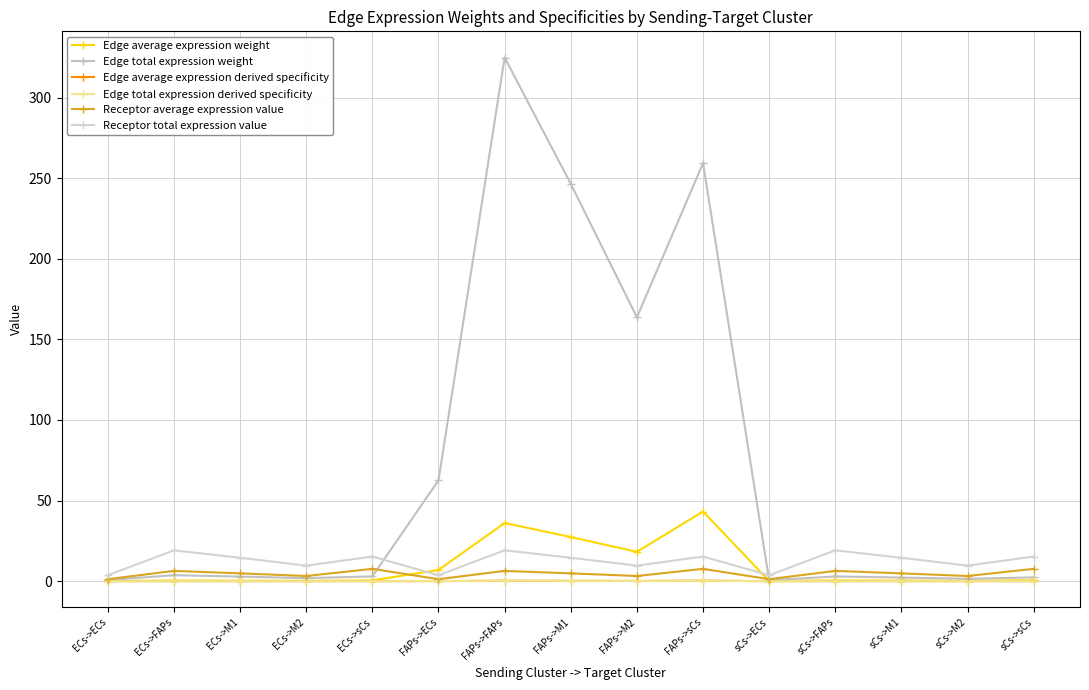

The Receptor total expression value series shows 3.7 at FAPs->ECs. True or false?

True